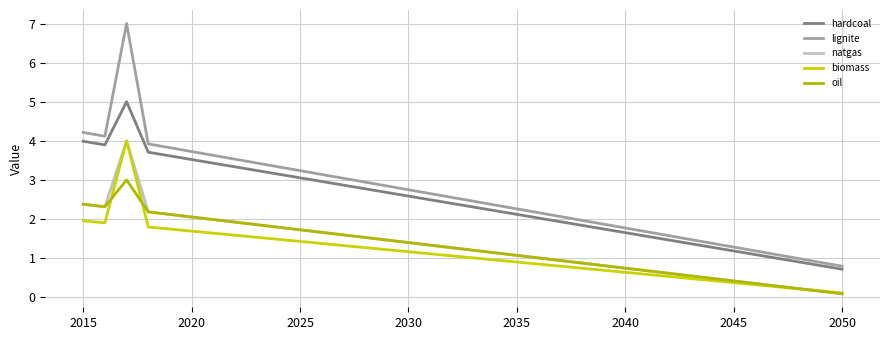

Count the number of categories in the chart.

36